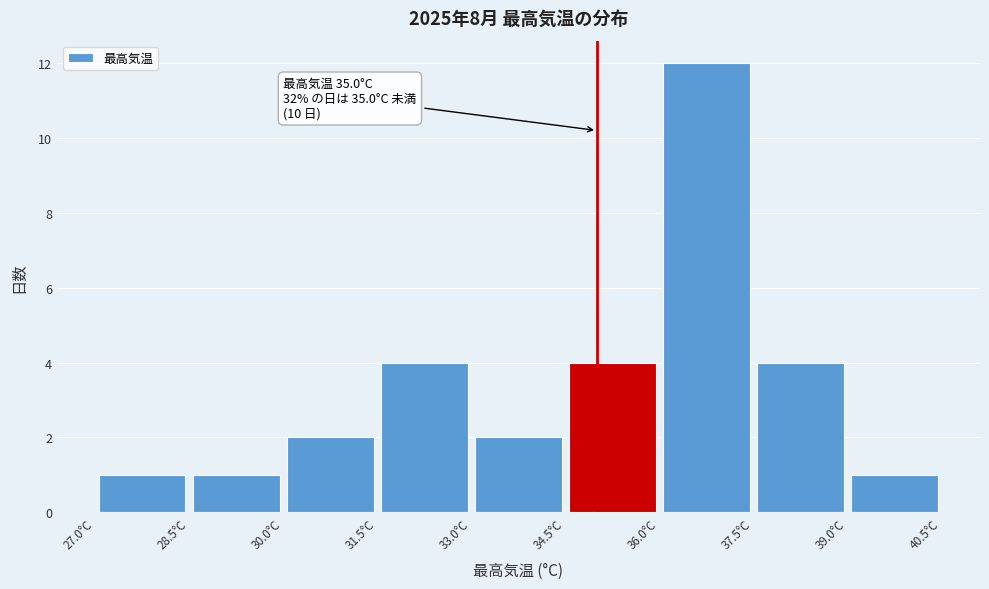

Over which range of the x-axis is the bar tallest?

36.0 to 37.5